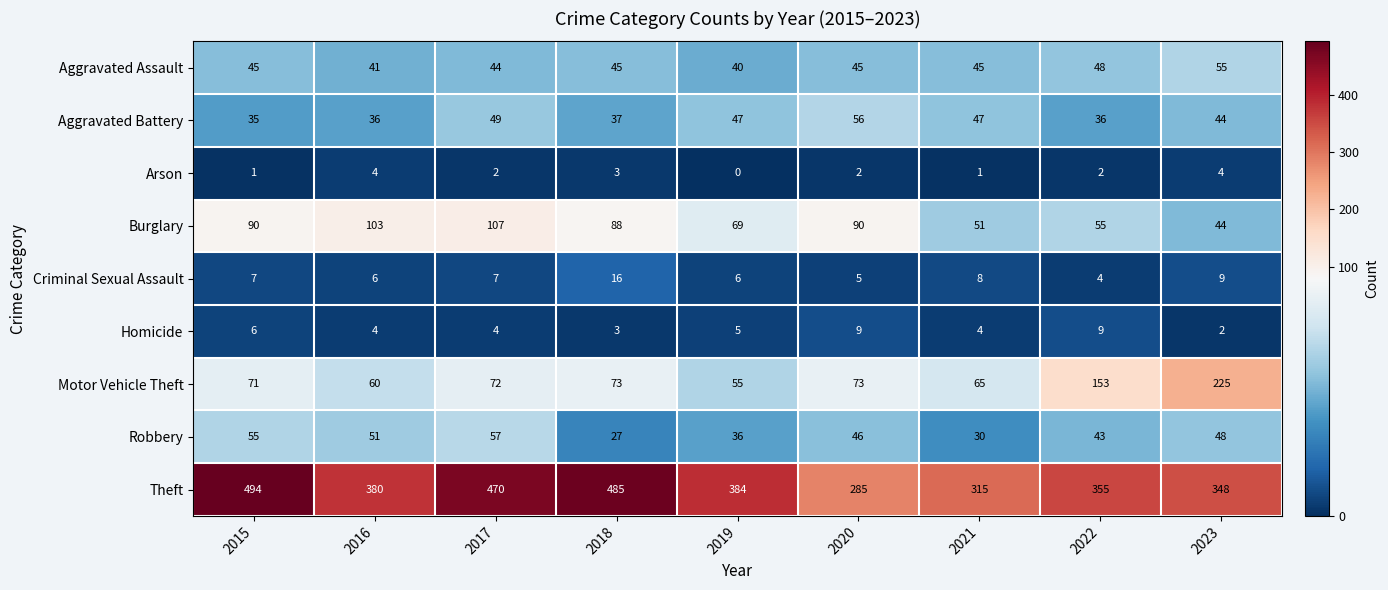

At how many categories does at least one series exceed 219?

9